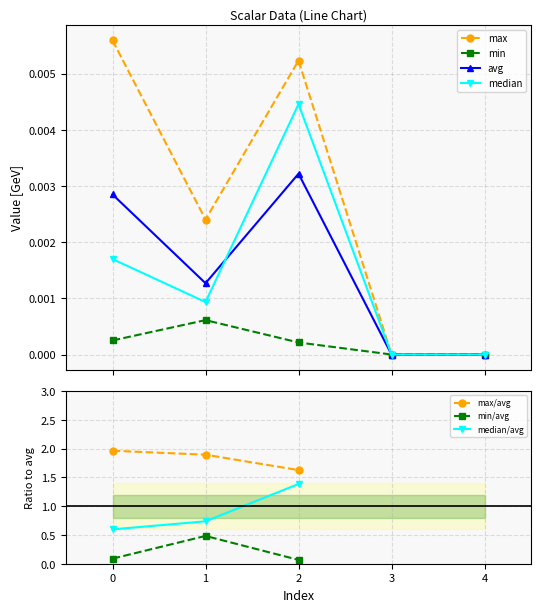

True or false: median and max cross at least once.

False